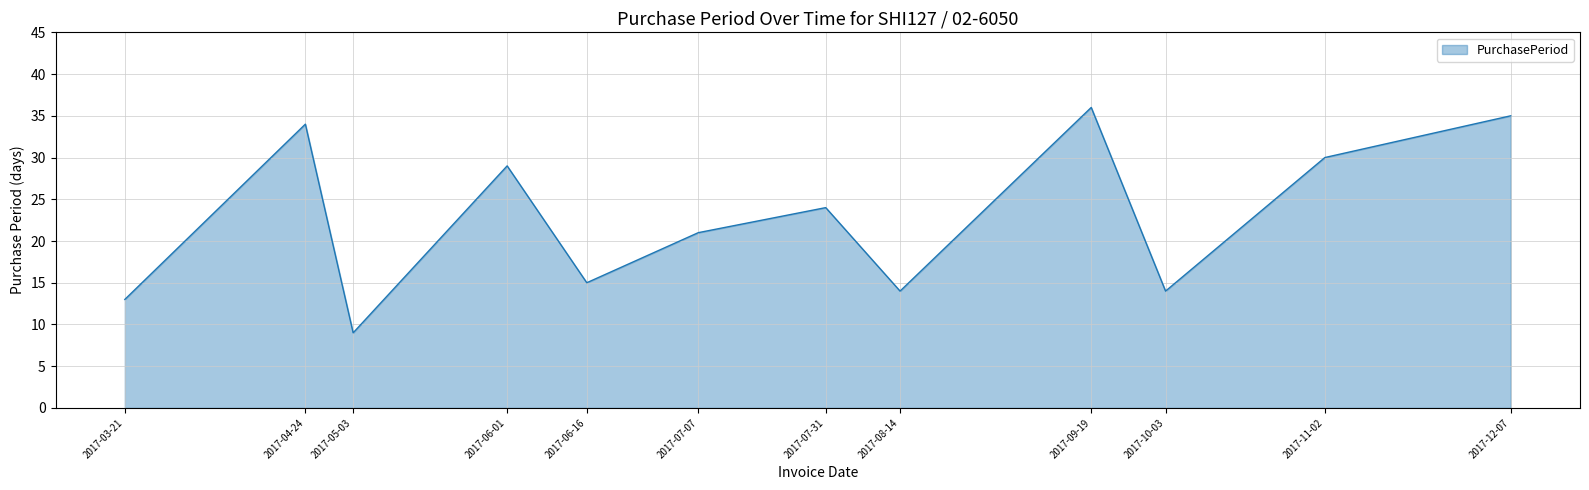

The value at 2017-05-03 is 12. True or false?

False